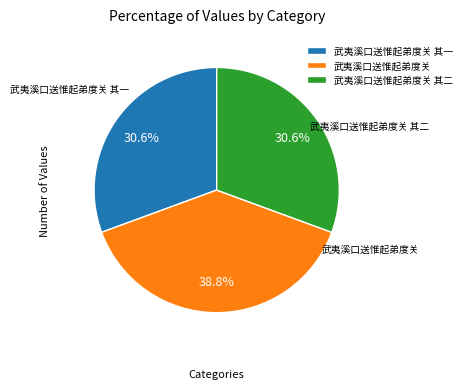

Is there a majority slice in this chart?

No